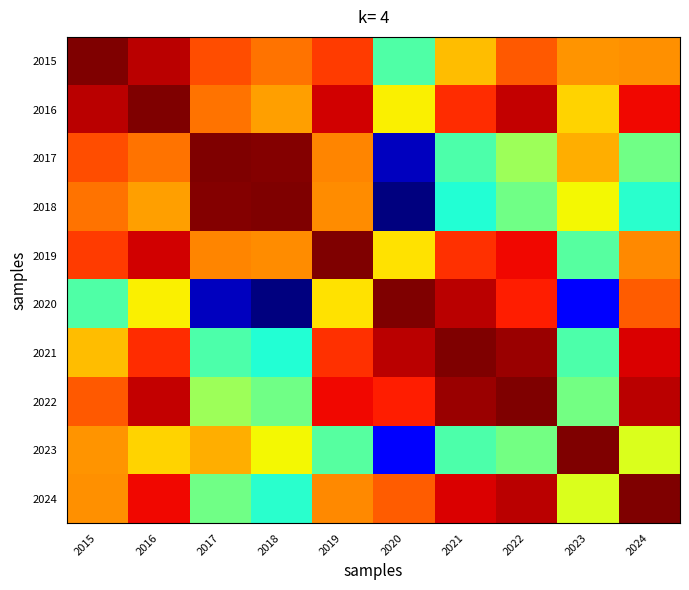

Reading left to right, extract all data points from this chart.

2015: 2015=1.0	2016=1.0	2017=1.0	2018=1.0	2019=1.0	2020=0.9	2021=1.0	2022=1.0	2023=1.0	2024=1.0
2016: 2015=1.0	2016=1.0	2017=1.0	2018=1.0	2019=1.0	2020=1.0	2021=1.0	2022=1.0	2023=1.0	2024=1.0
2017: 2015=1.0	2016=1.0	2017=1.0	2018=1.0	2019=1.0	2020=0.9	2021=0.9	2022=1.0	2023=1.0	2024=0.9
2018: 2015=1.0	2016=1.0	2017=1.0	2018=1.0	2019=1.0	2020=0.9	2021=0.9	2022=0.9	2023=1.0	2024=0.9
2019: 2015=1.0	2016=1.0	2017=1.0	2018=1.0	2019=1.0	2020=1.0	2021=1.0	2022=1.0	2023=0.9	2024=1.0
2020: 2015=0.9	2016=1.0	2017=0.9	2018=0.9	2019=1.0	2020=1.0	2021=1.0	2022=1.0	2023=0.9	2024=1.0
2021: 2015=1.0	2016=1.0	2017=0.9	2018=0.9	2019=1.0	2020=1.0	2021=1.0	2022=1.0	2023=0.9	2024=1.0
2022: 2015=1.0	2016=1.0	2017=1.0	2018=0.9	2019=1.0	2020=1.0	2021=1.0	2022=1.0	2023=0.9	2024=1.0
2023: 2015=1.0	2016=1.0	2017=1.0	2018=1.0	2019=0.9	2020=0.9	2021=0.9	2022=0.9	2023=1.0	2024=1.0
2024: 2015=1.0	2016=1.0	2017=0.9	2018=0.9	2019=1.0	2020=1.0	2021=1.0	2022=1.0	2023=1.0	2024=1.0